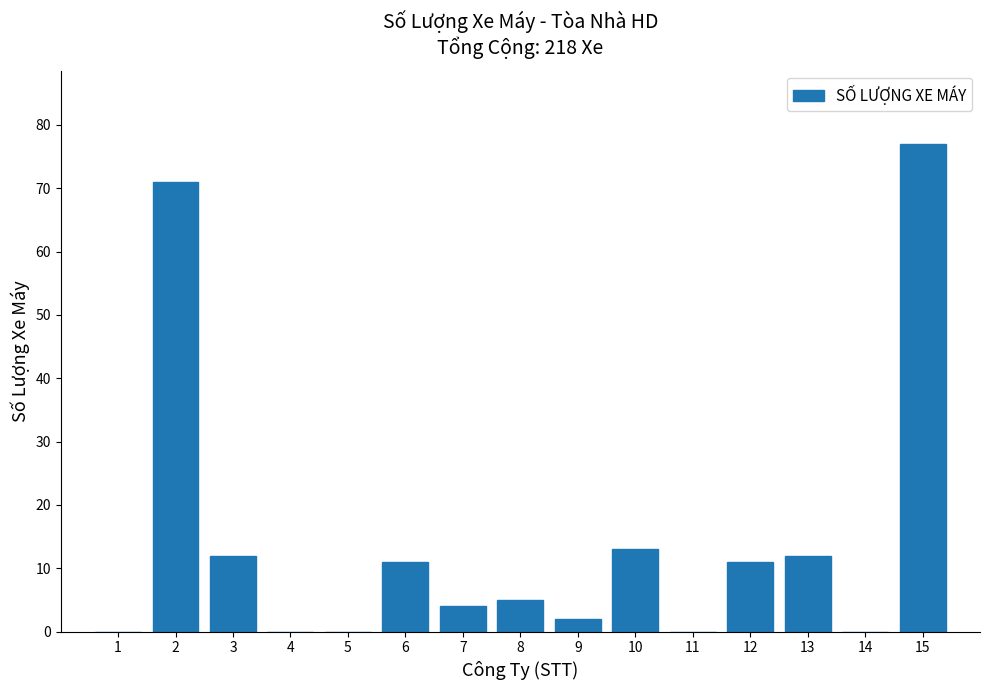

Reading left to right, list all the values displayed in this chart.

1=0	2=71	3=12	4=0	5=0	6=11	7=4	8=5	9=2	10=13	11=0	12=11	13=12	14=0	15=77